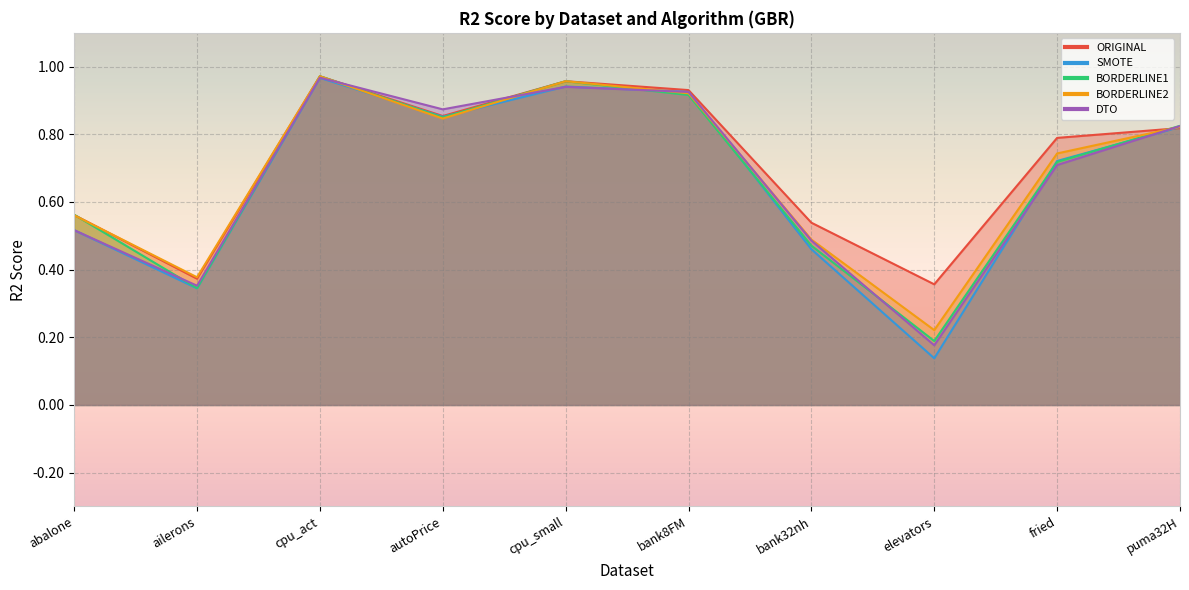

True or false: DTO and BORDERLINE2 cross at least once.

True